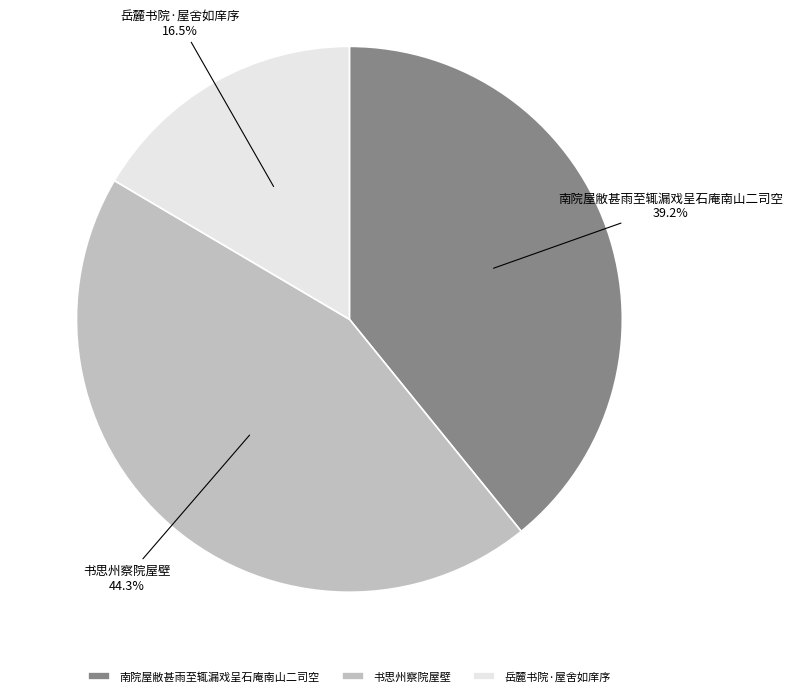

Between 岳麓书院·屋舍如庠序 and 书思州察院屋壁, which is larger?

书思州察院屋壁